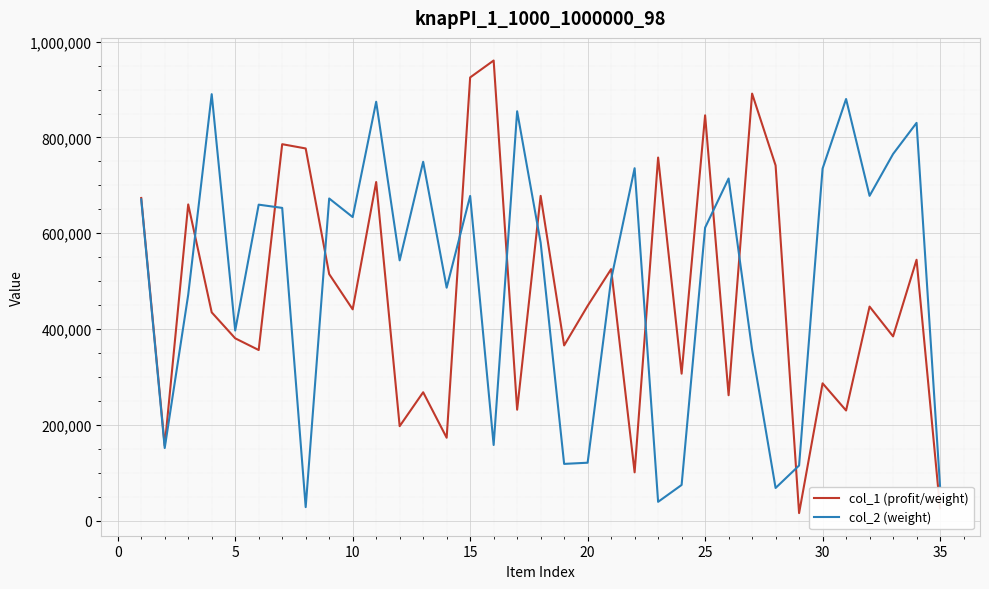

Rank the series by their maximum value, from highest to lowest.

col_1 (profit/weight), col_2 (weight)